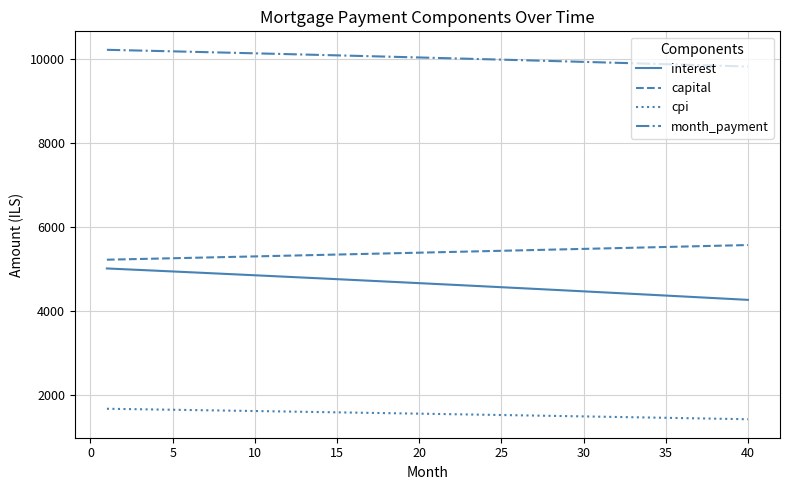

What is the highest value of the interest series?

5008.3